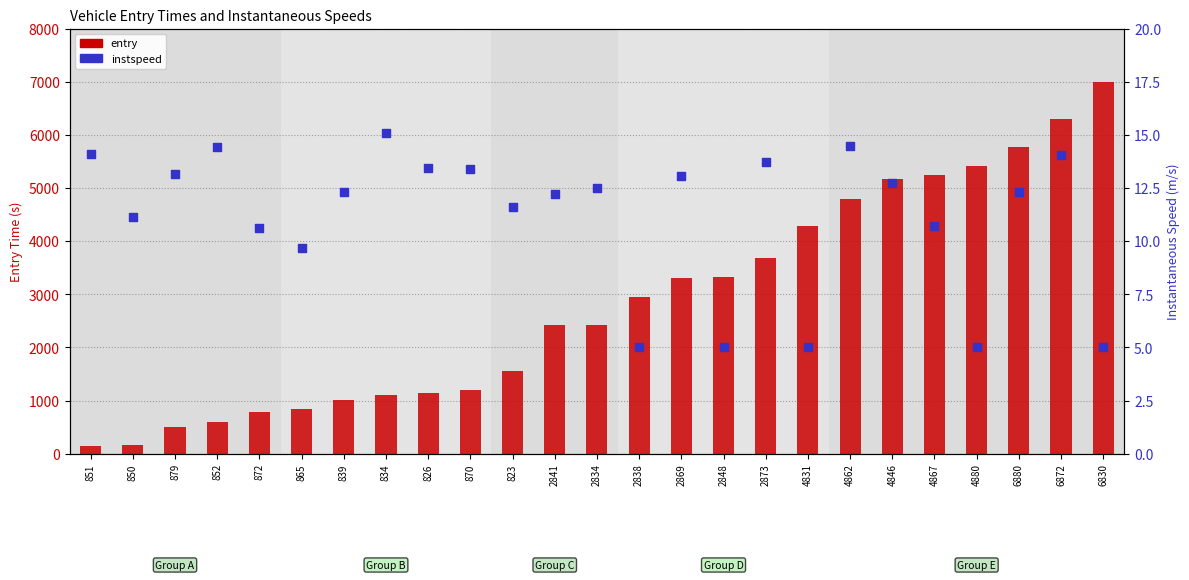

Which series contains the highest Y value?

entry